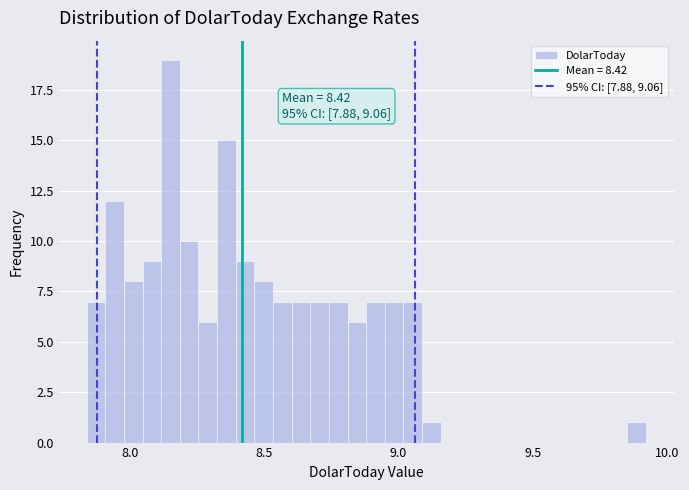

Read against the x-axis, roughly where is the centre of the tallest bar?

8.15